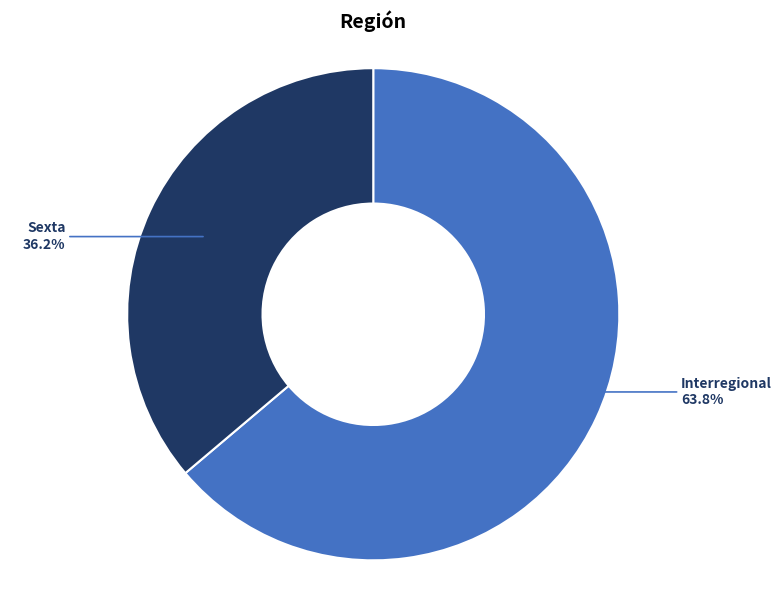

Is there any slice that represents more than half of the pie?

Yes